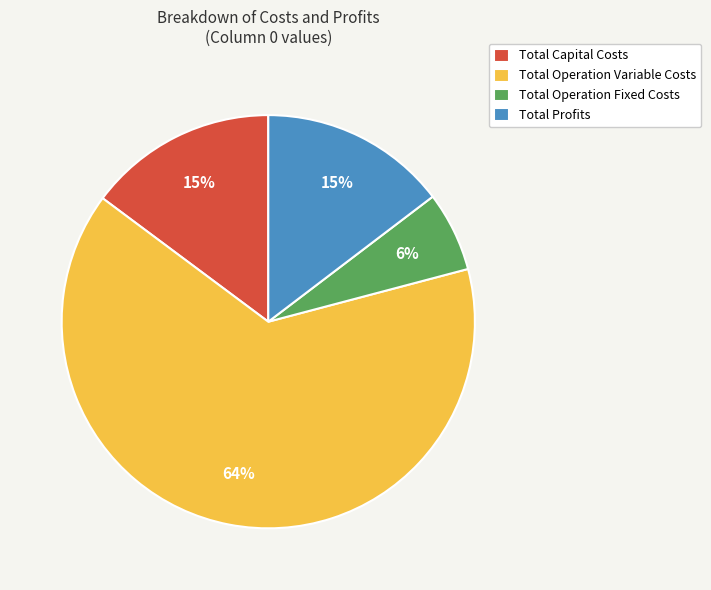

What percentage is the Total Profits slice, to the nearest percent?

15%